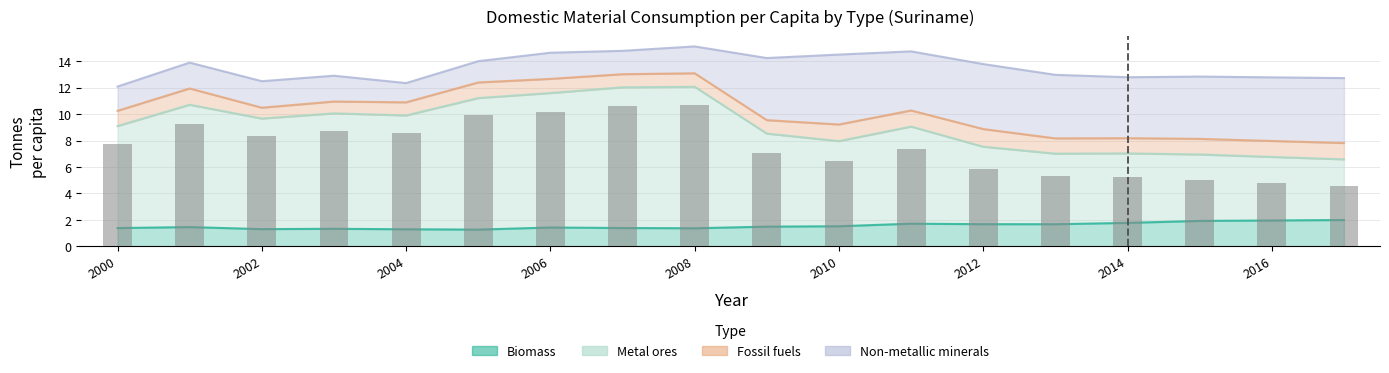

At which label does Metal ores reach its peak?

2008